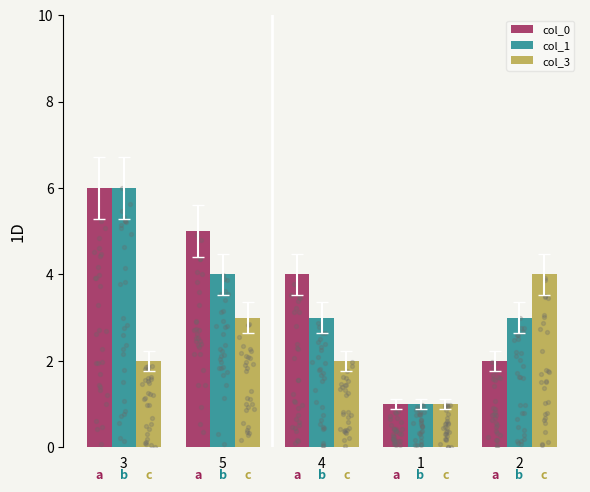

Which series contains the lowest Y value?

col_0